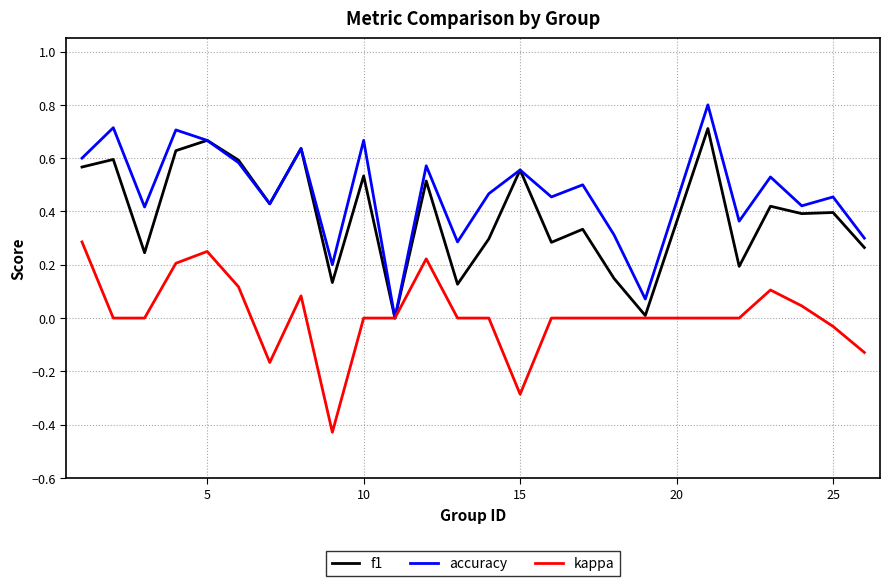

What is the greatest value displayed?

0.8